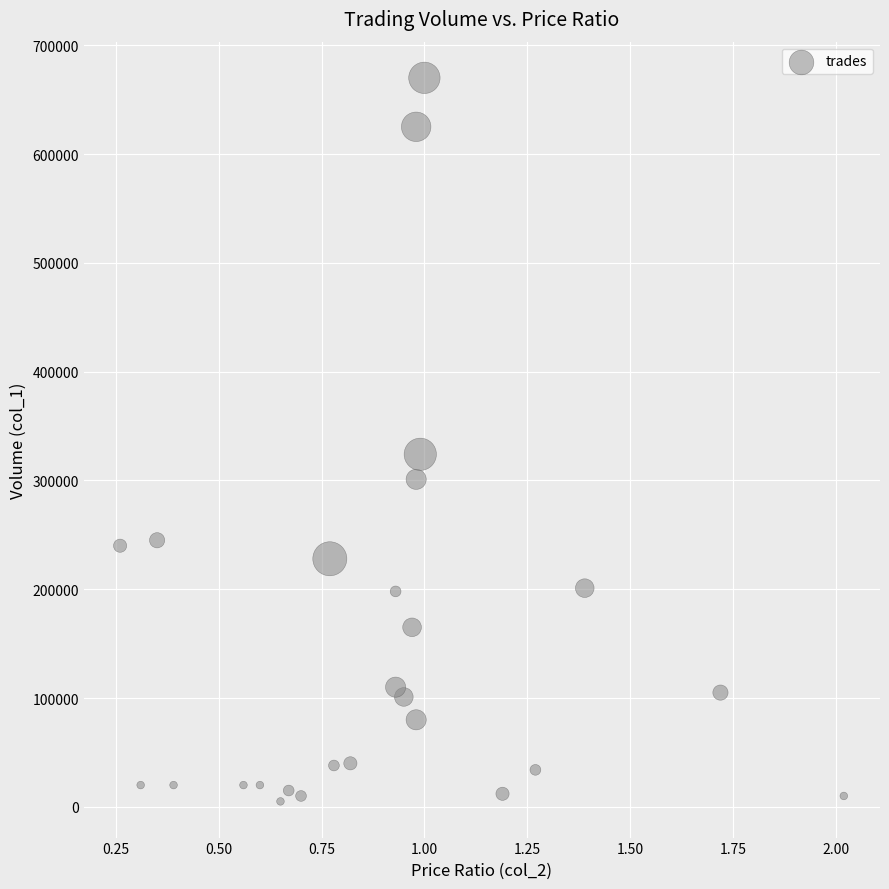

What is the range of Y values (max minus min)?

665000